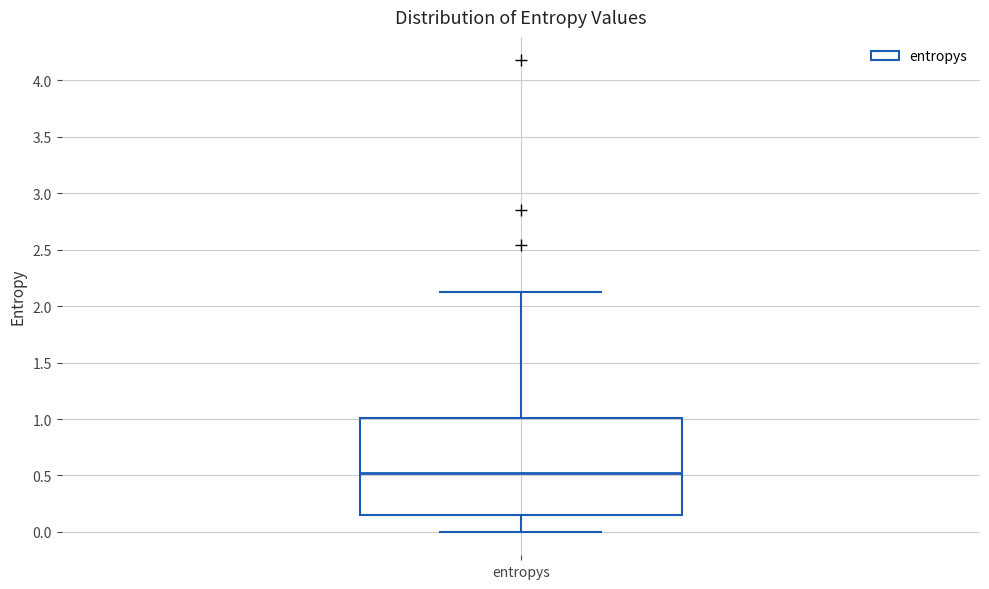

Read this box plot against the y-axis: the position of the median line, the range covered by the box, and the ends of both whiskers. The values are not printed on the chart, so give them approximately, as read against the axis.

median 0.50, box 0.15 to 1.00, whiskers 0.00 to 2.15